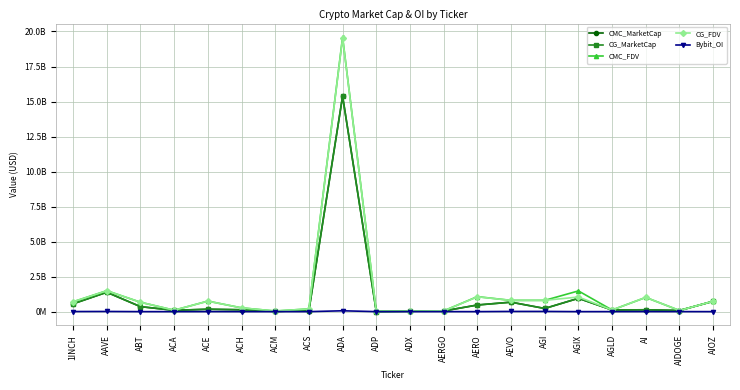

What is the value of the CMC_MarketCap point at the 7th from the left?

13323768